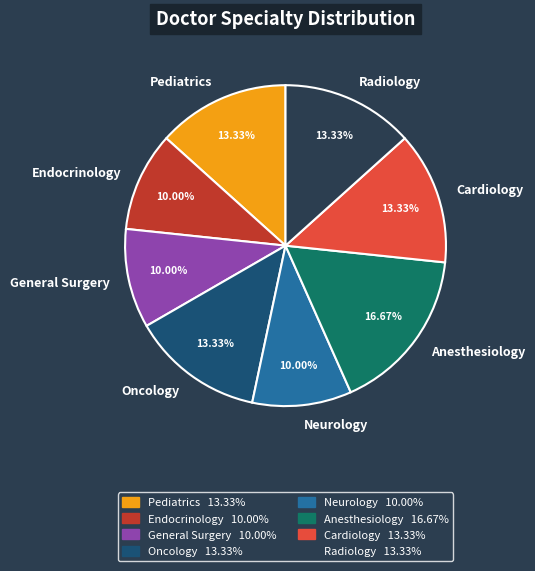

What percentage is the Cardiology slice, to the nearest percent?

13%